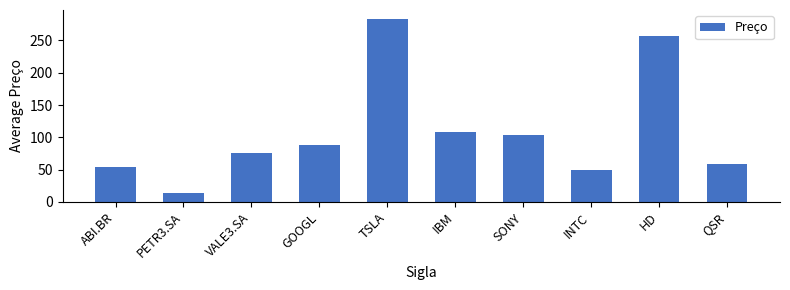

Rank the categories by value from highest to lowest.

TSLA, HD, IBM, SONY, GOOGL, VALE3.SA, QSR, ABI.BR, INTC, PETR3.SA